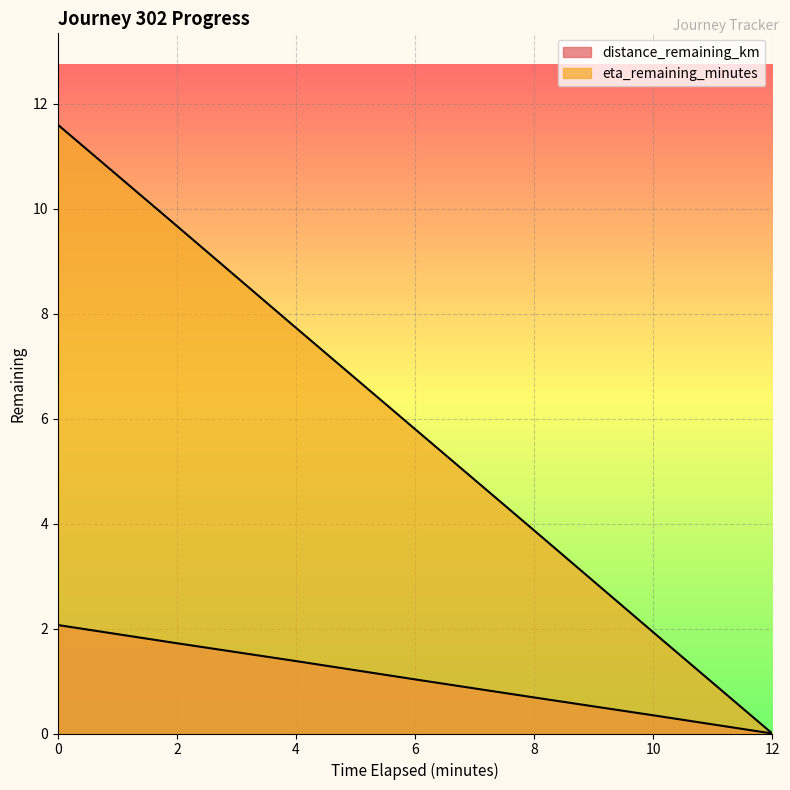

What is the sum of all distance_remaining_km values?

7.2